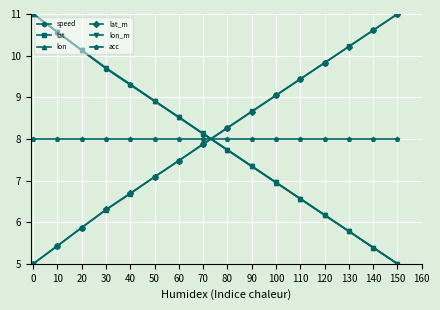

Does the chart display data point markers on the line(s)?

Yes